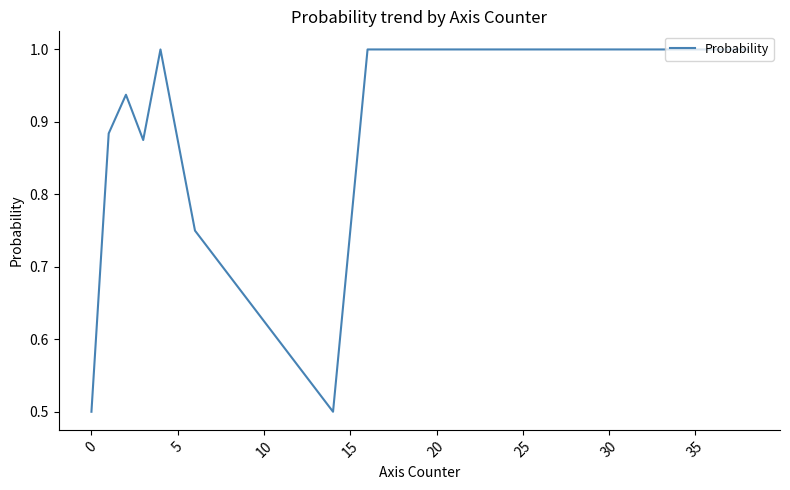

True or false: there are more than 2 points higher than both neighbors.

True